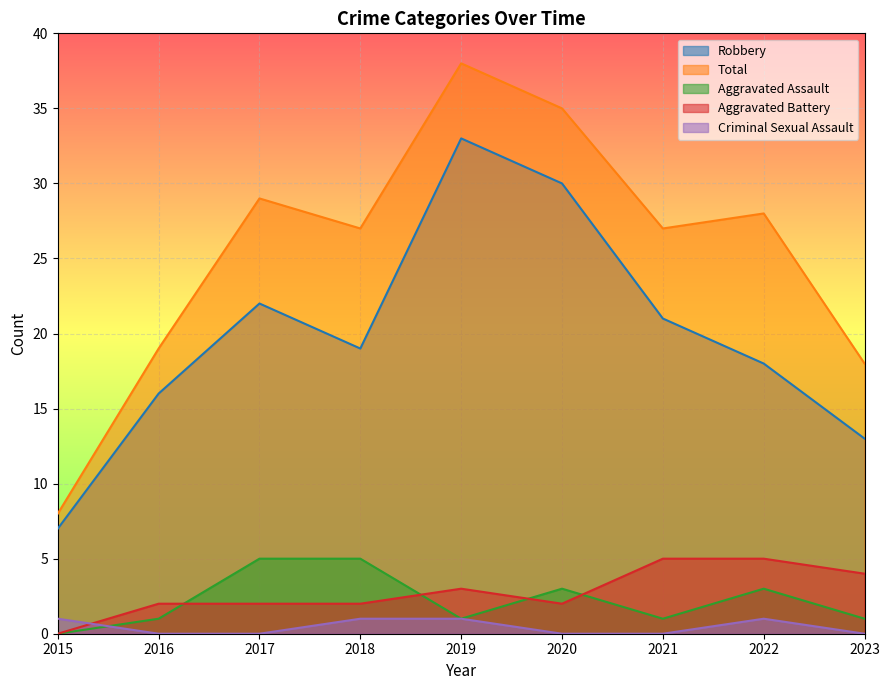

The value of Criminal Sexual Assault at 2016 is 0. True or false?

True